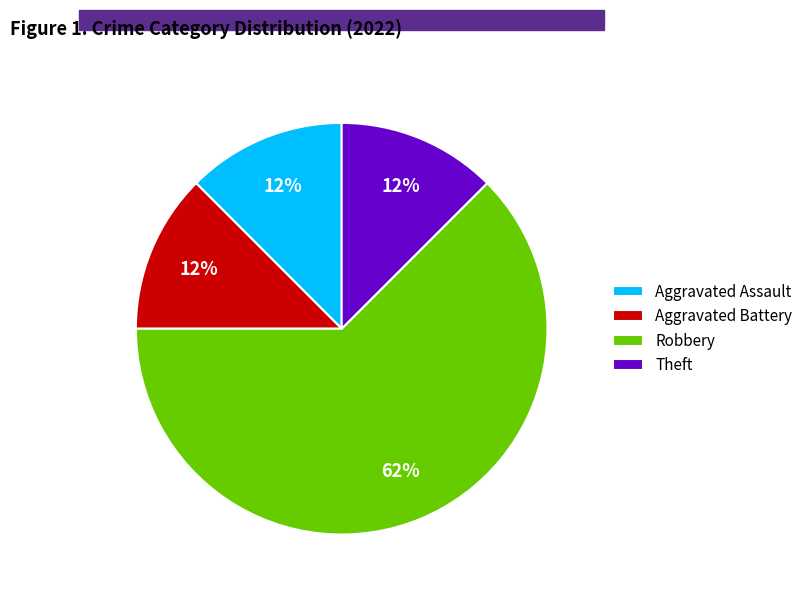

Which category accounts for the majority?

Robbery